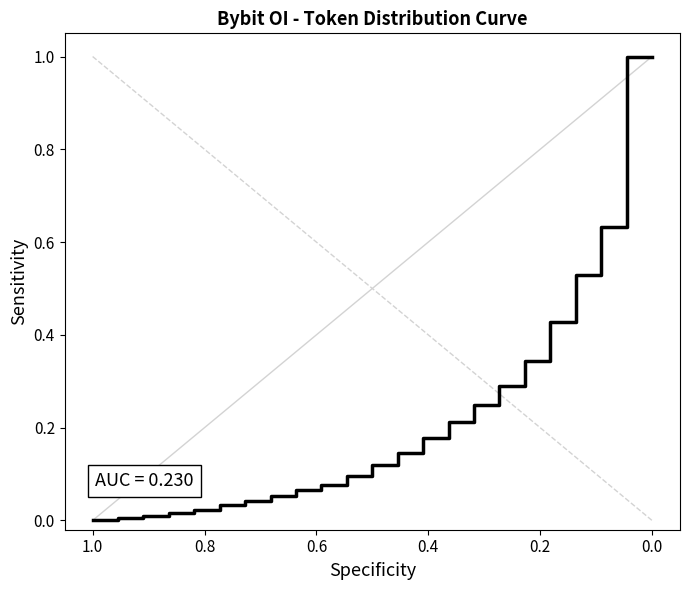

How many values exceed 0?

22